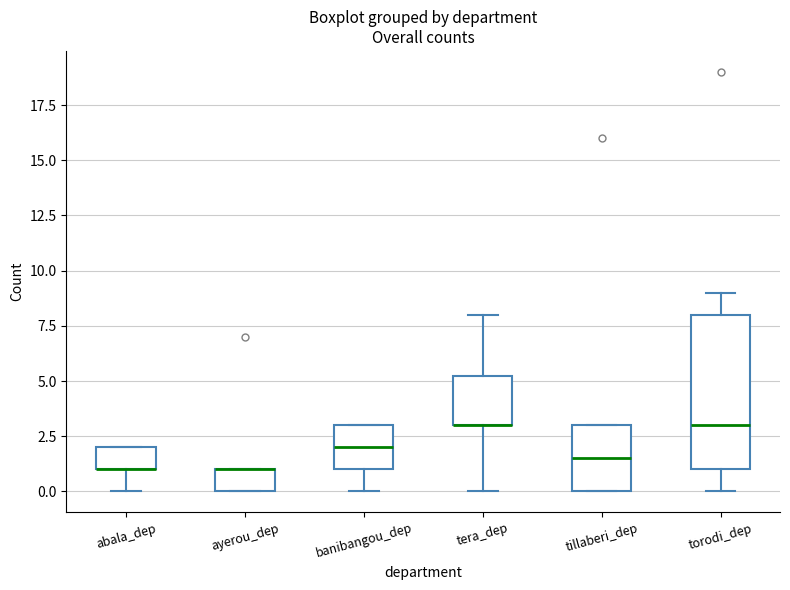

Reading left to right, transcribe this box plot: for each box, give where its median line is, the range the box spans, and where its two whiskers end, as read against the y-axis. The values are not printed on the chart, so give them approximately, as read against the axis.

abala_dep: median 1.0 (drawn on the box's lower edge), box 1.0 to 2.0, whiskers 0.0 to 2.0
ayerou_dep: median 1.0 (drawn on the box's upper edge), box 0.0 to 1.0, whiskers 0.0 to 1.0
banibangou_dep: median 2.0, box 1.0 to 3.0, whiskers 0.0 to 3.0
tera_dep: median 3.0 (drawn on the box's lower edge), box 3.0 to 5.5, whiskers 0.0 to 8.0
tillaberi_dep: median 1.5, box 0.0 to 3.0, whiskers 0.0 to 3.0
torodi_dep: median 3.0, box 1.0 to 8.0, whiskers 0.0 to 9.0